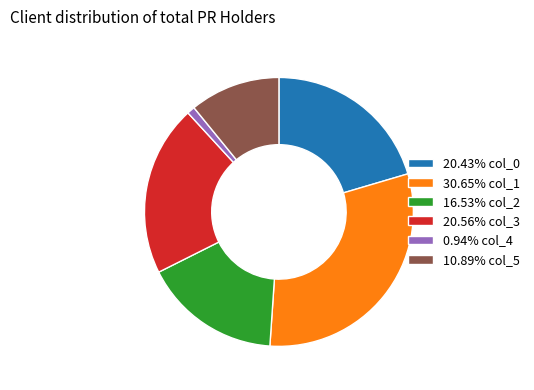

How many slices are in this pie chart?

6